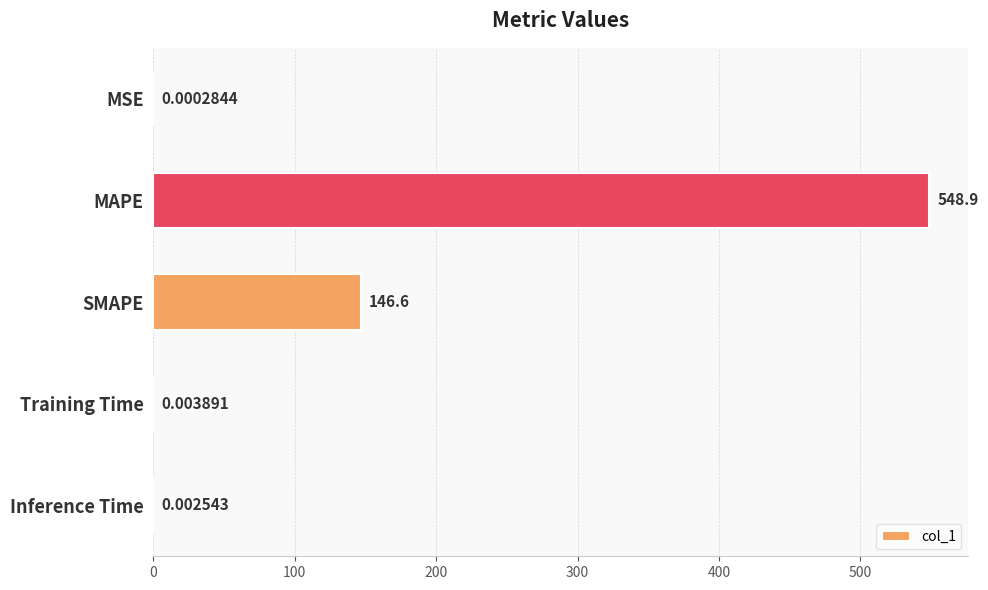

What is the sum of all values?

695.5